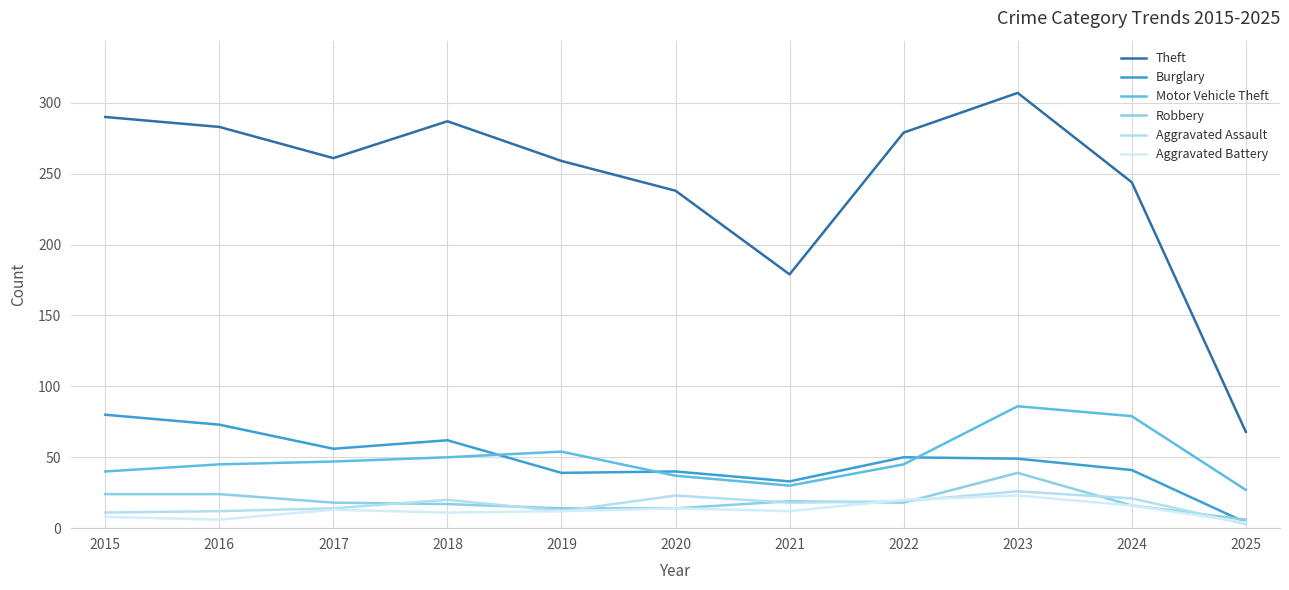

The Motor Vehicle Theft series shows 60 at 2021. True or false?

False